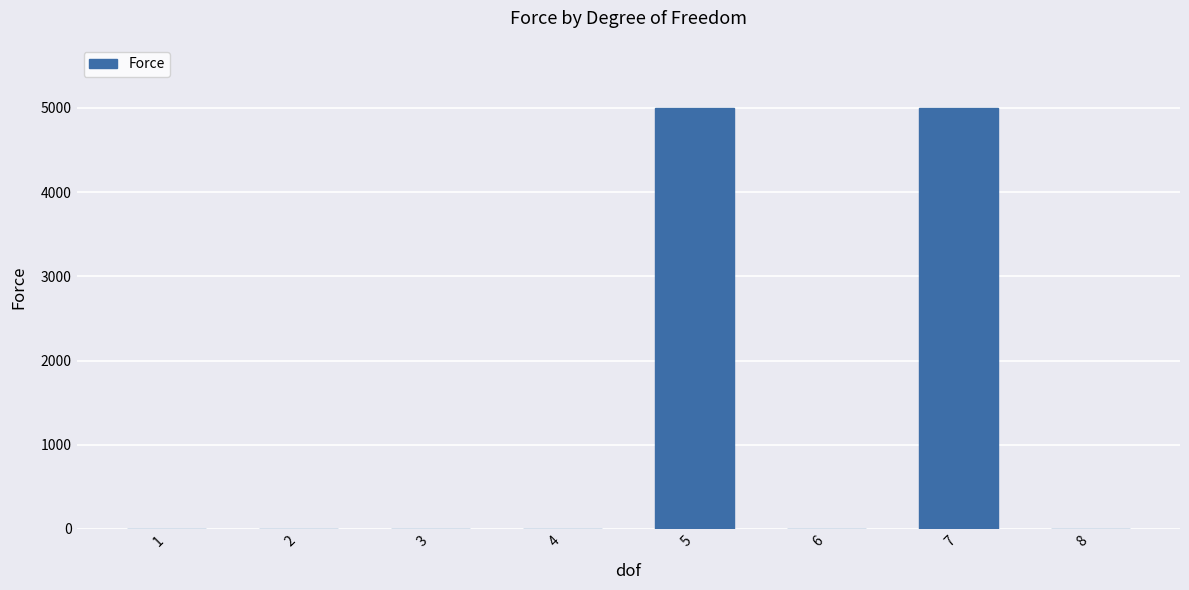

Count the values in the range 0 to 5000.

8